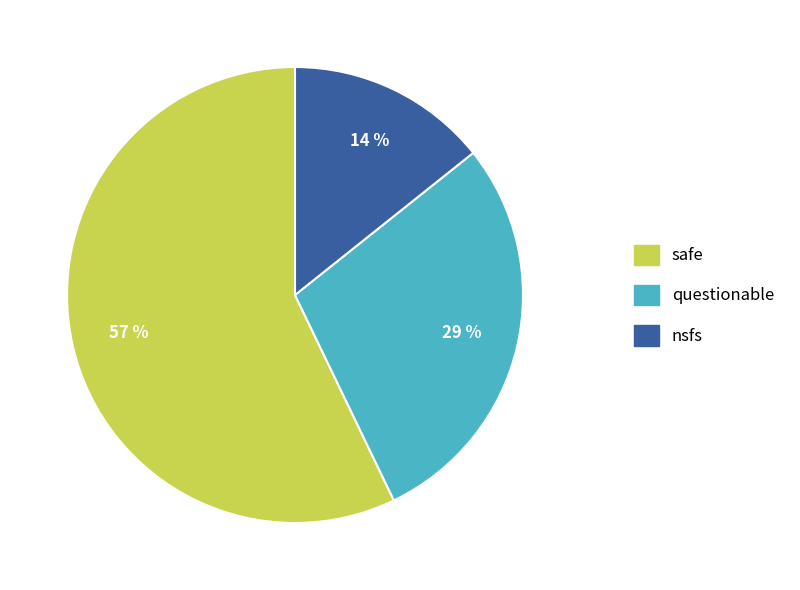

To the nearest percent, what is the difference between the largest and smallest slice percentages?

43%